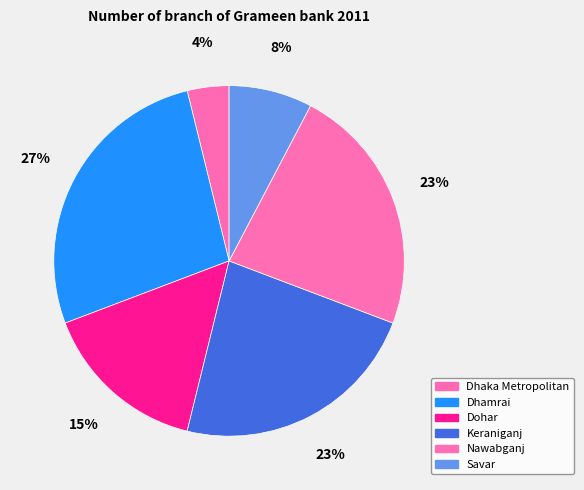

Is Dohar the majority of the pie?

No